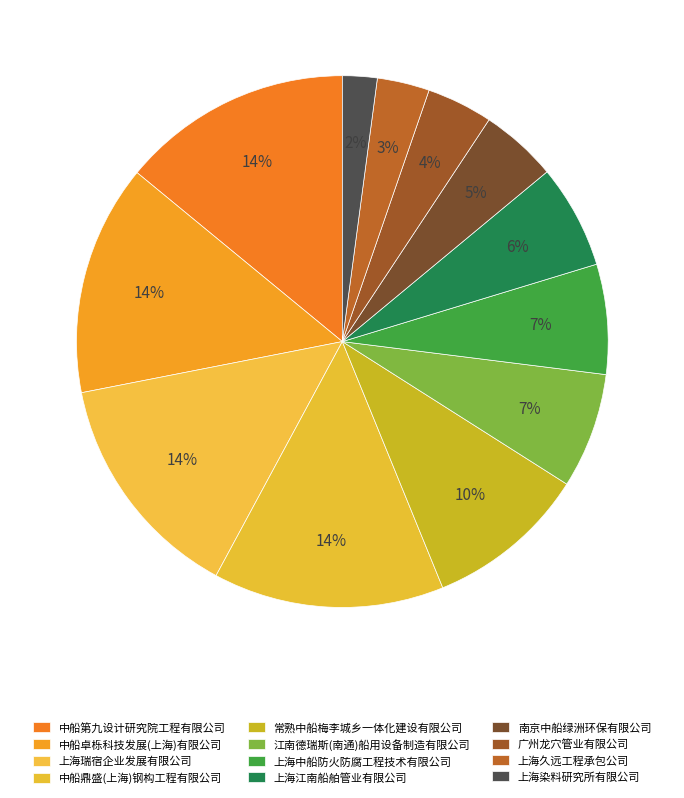

How many segments does this pie chart have?

12